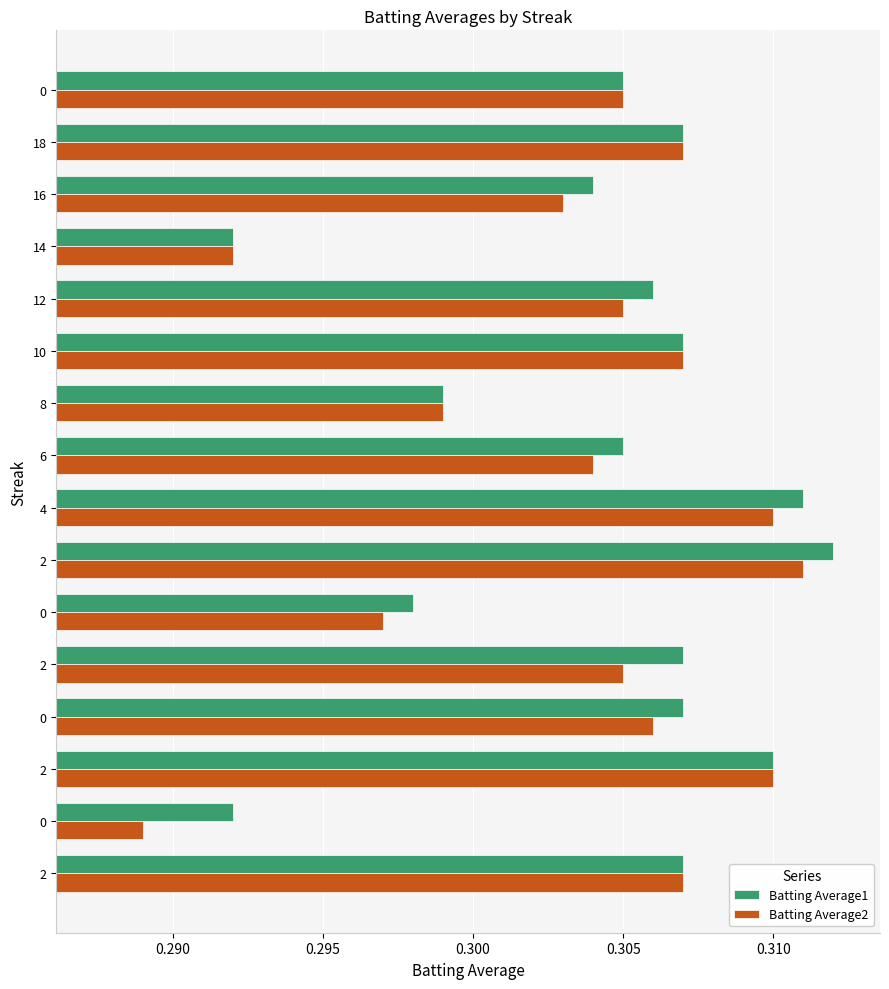

What are all the series names shown in the legend?

Batting Average1, Batting Average2